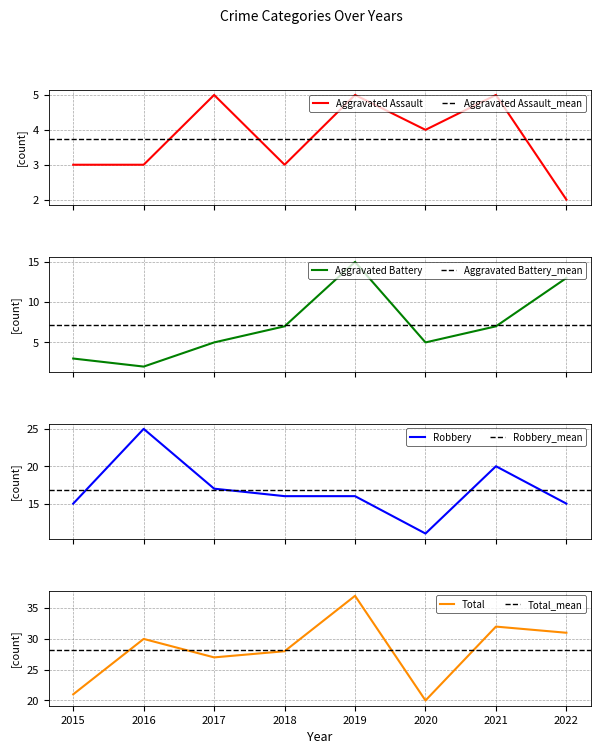

What value does the Robbery series have at 2016, to the nearest 5?

25